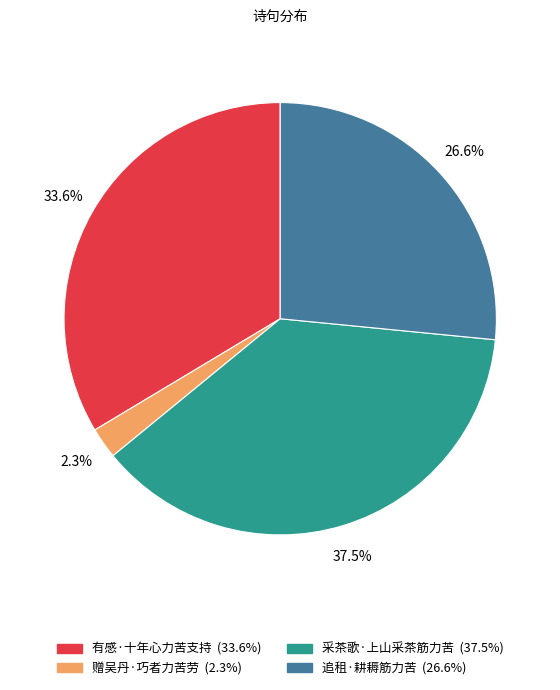

What is the total percentage of 追租·耕耨筋力苦 and 有感·十年心力苦支持?

60.2%